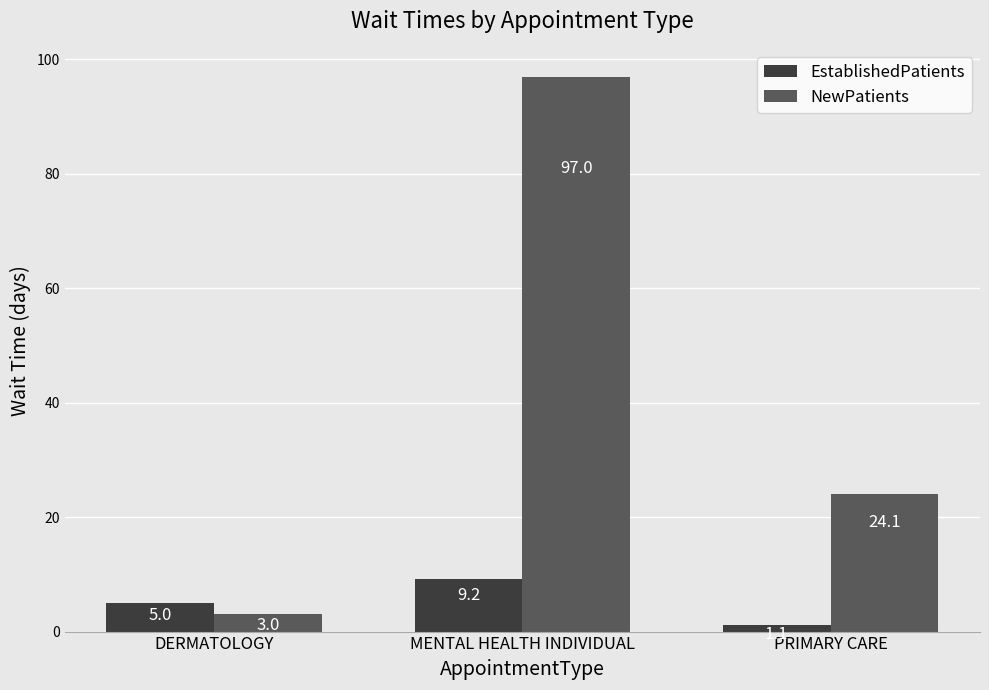

Which series has the largest total across all categories?

NewPatients